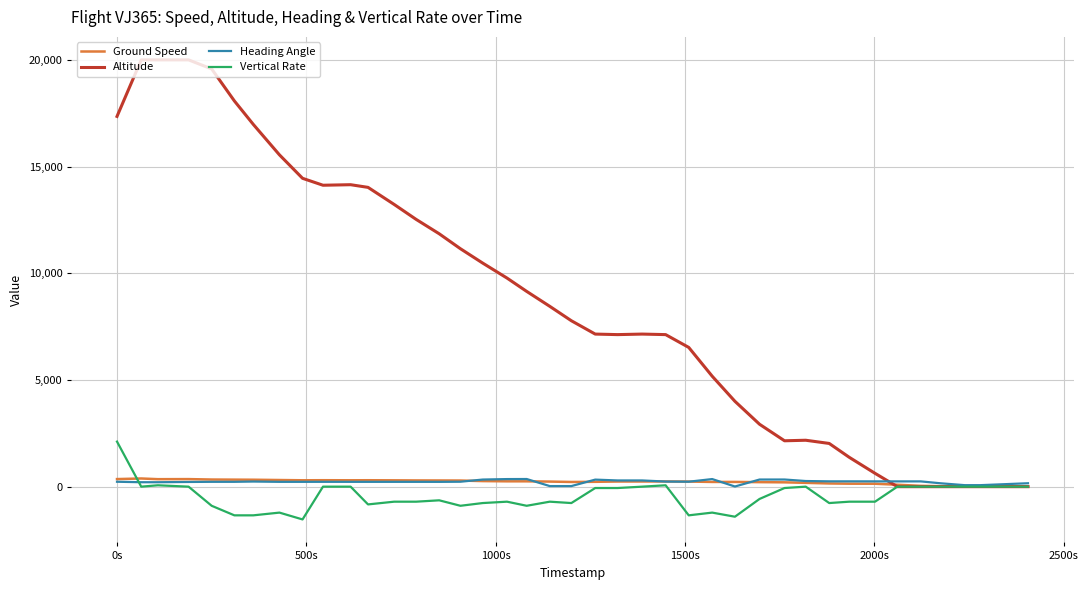

Which series has the largest total across all categories?

Altitude